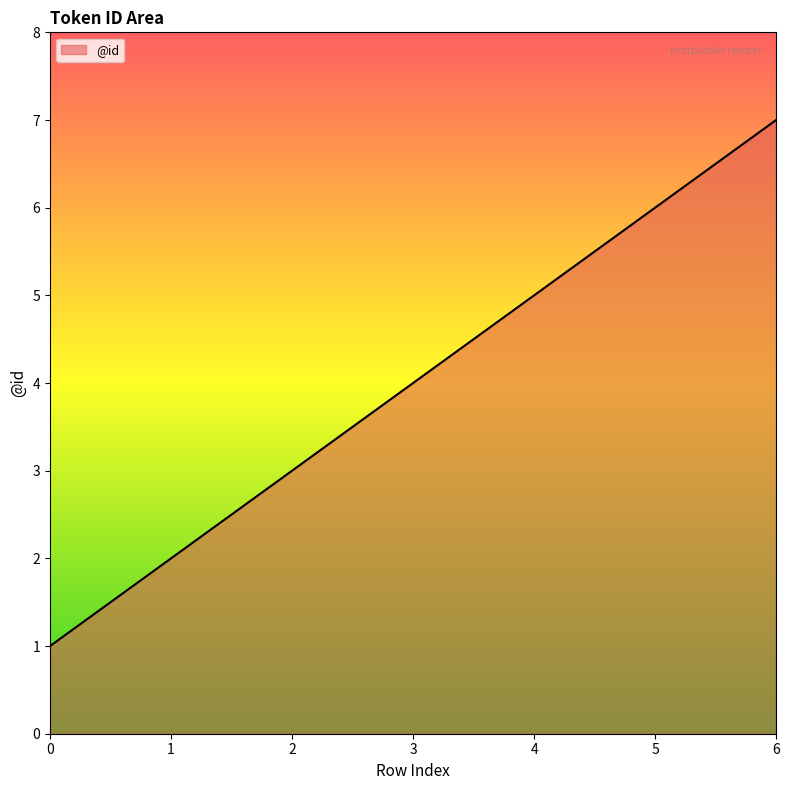

The chart shows a value of 3 at 1. True or false?

False